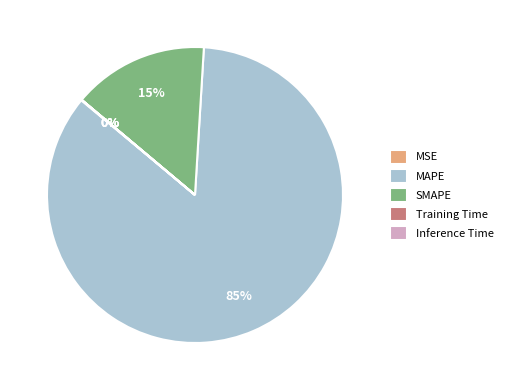

Is the sum of SMAPE and MAPE greater than half?

Yes